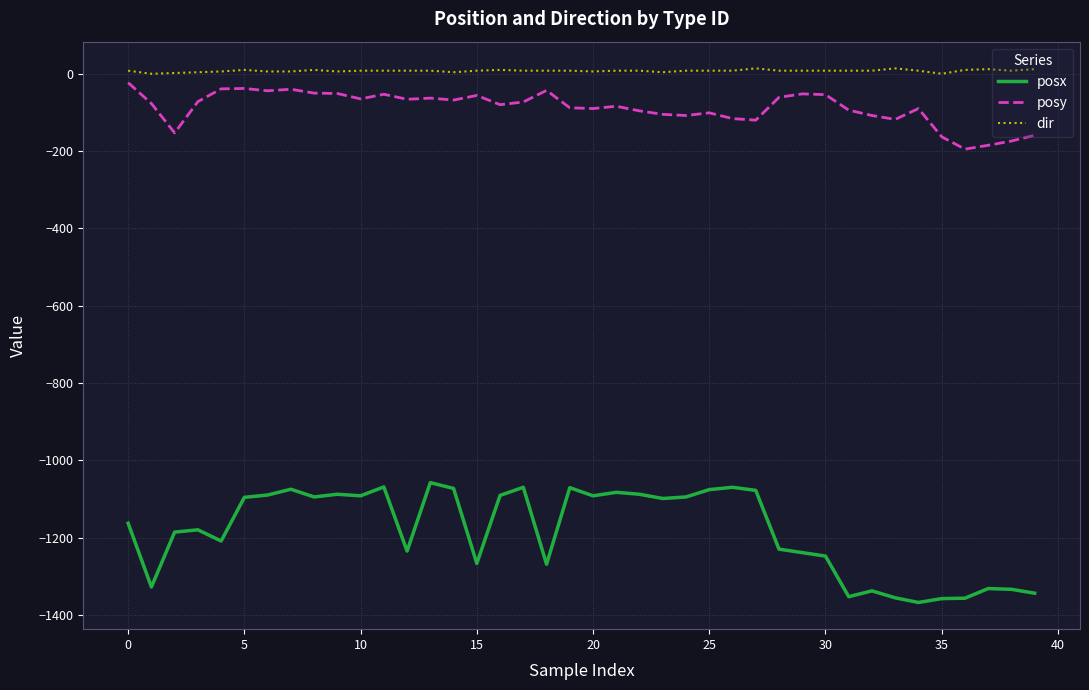

What is the smallest value displayed?

-1368